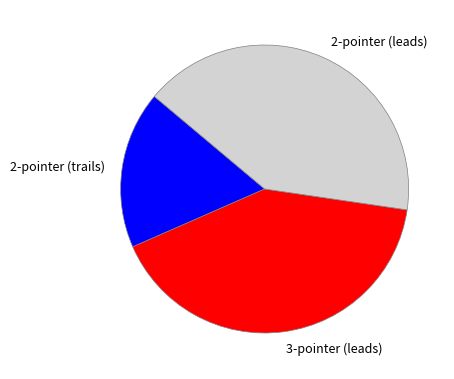

Do 3-pointer (leads) and 2-pointer (leads) together represent more than half of the pie?

Yes